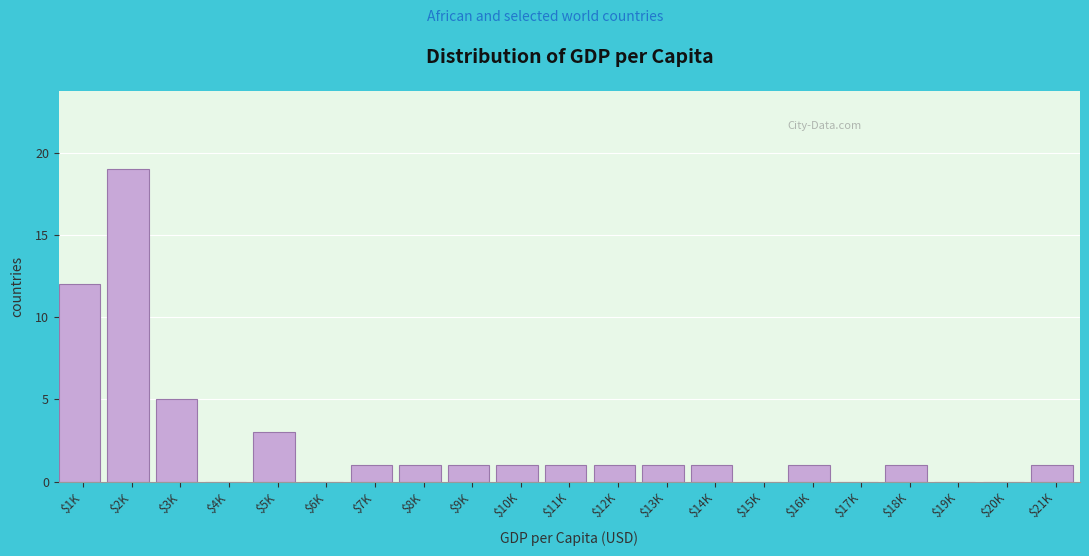

True or false: the data shows 1 at $14K.

True